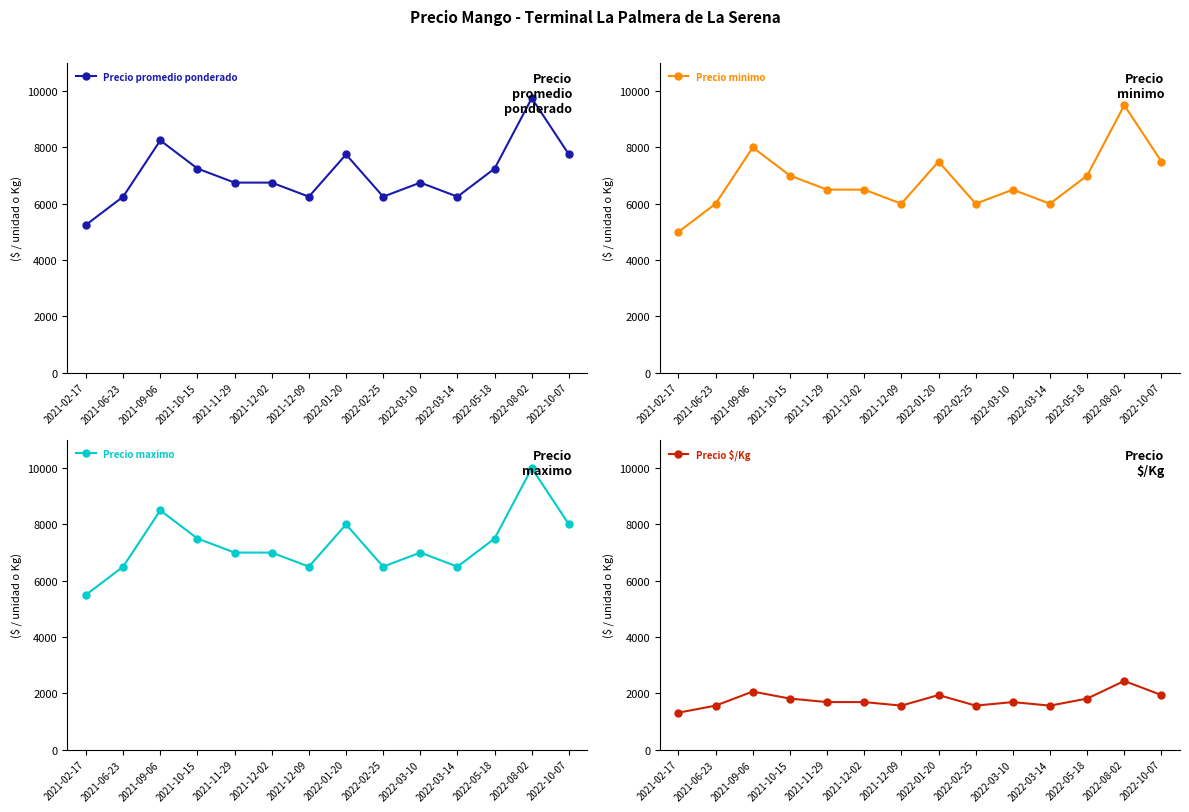

Where is Precio $/Kg nearest to the value 1875?

2021-10-15